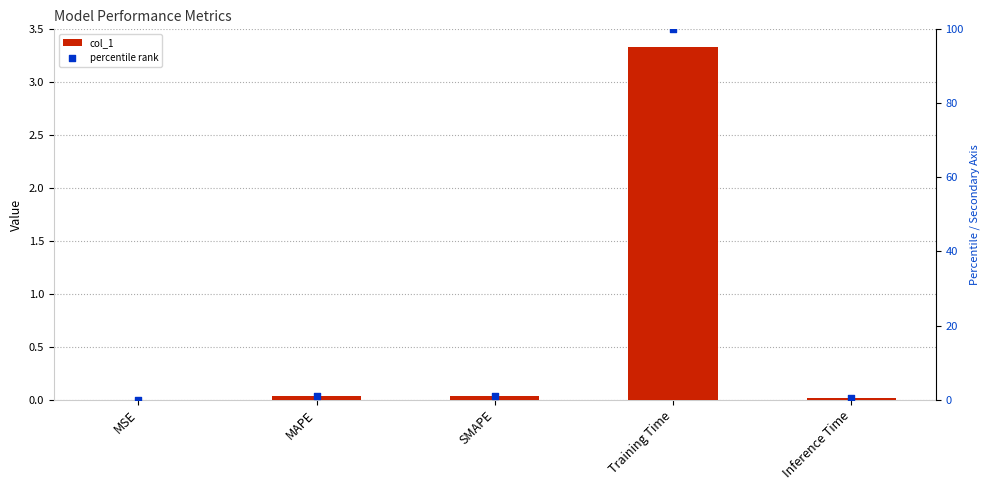

What is the total value across all series at MAPE?

1.0